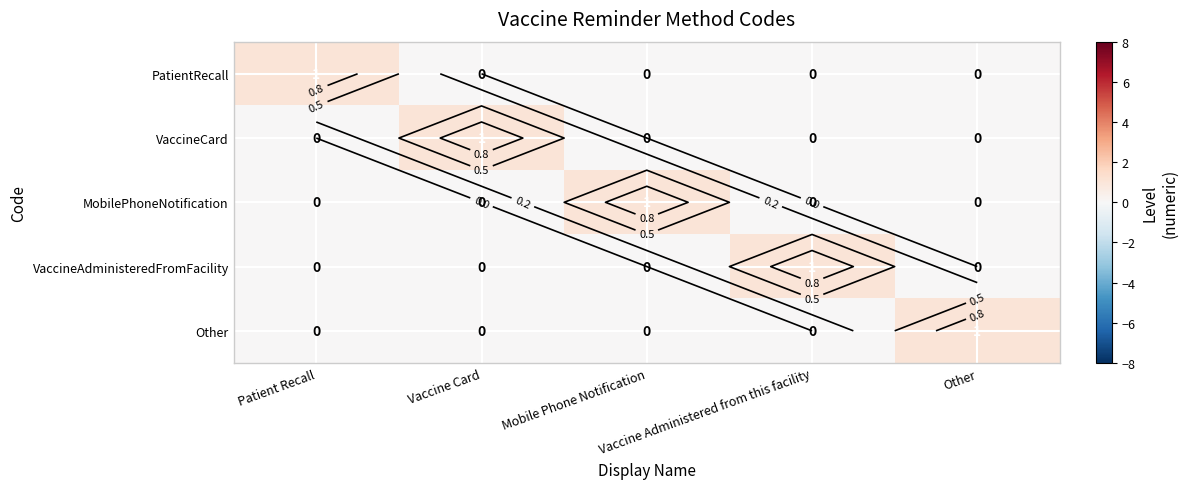

Which series changed the most between Vaccine Card and Vaccine Administered from this facility?

VaccineCard